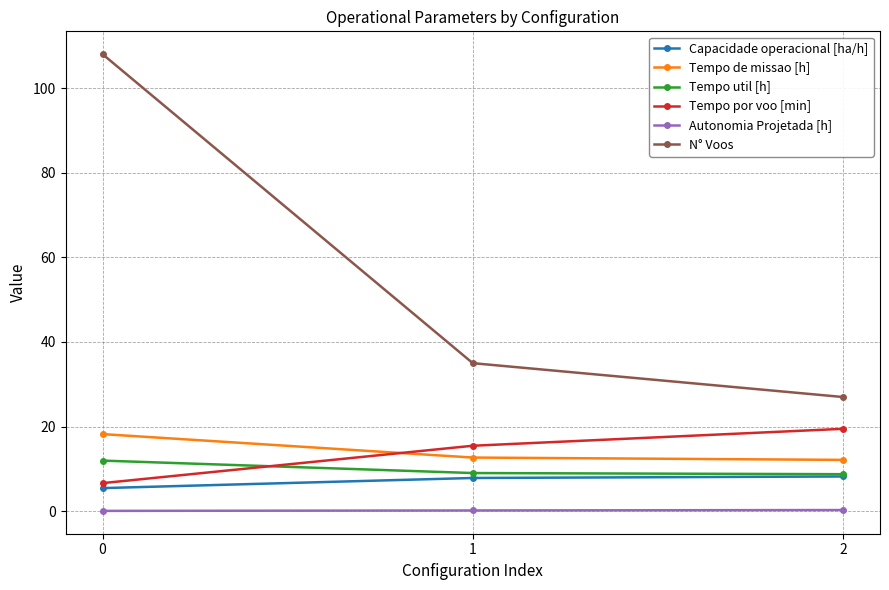

The value of Tempo de missao [h] at 2 is 12.2. True or false?

True